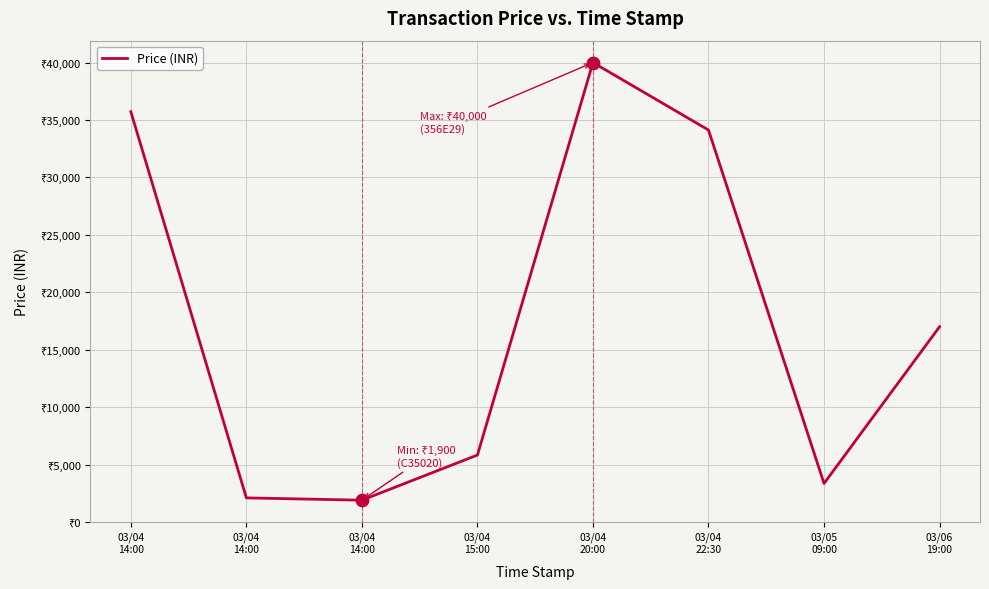

What is the change in value from 03/04
14:00 to 03/04
15:00?

-29889.4